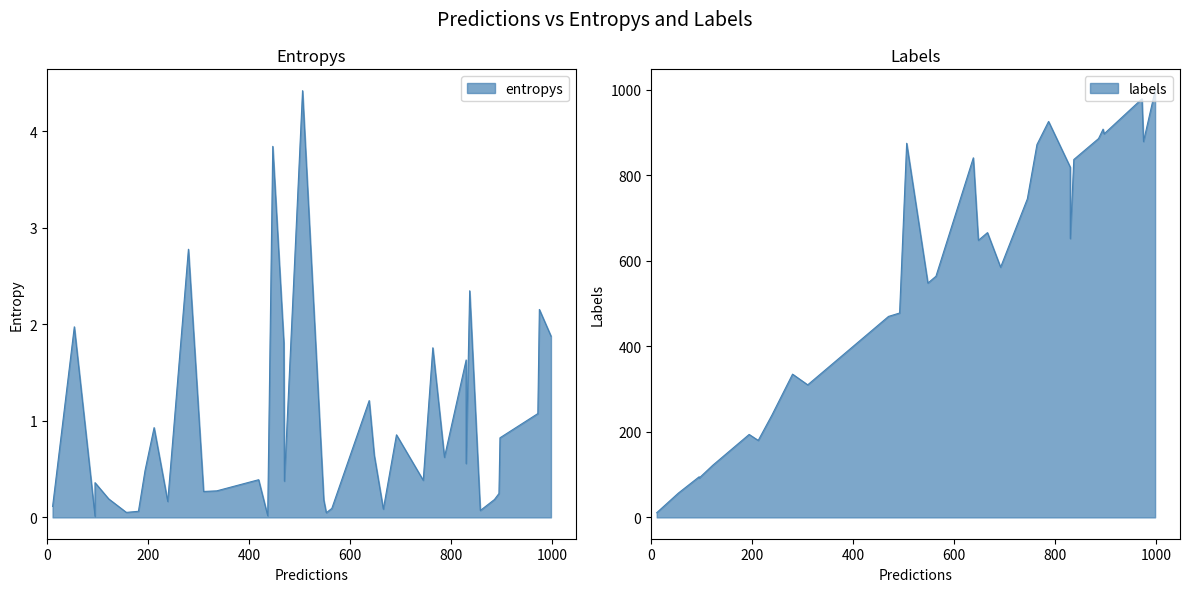

True or false: entropys and labels intersect in this chart.

False